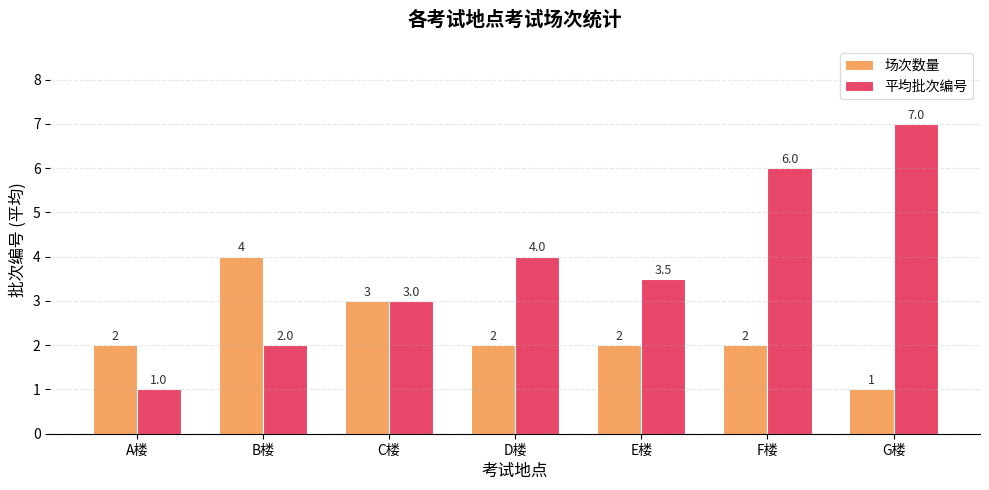

How many groups of bars are there?

7